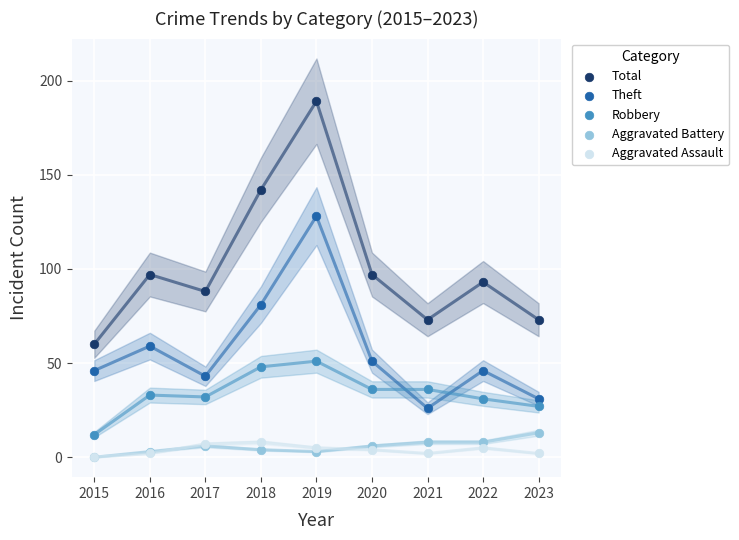

In the Total series, what Y value is closest to 124?

142